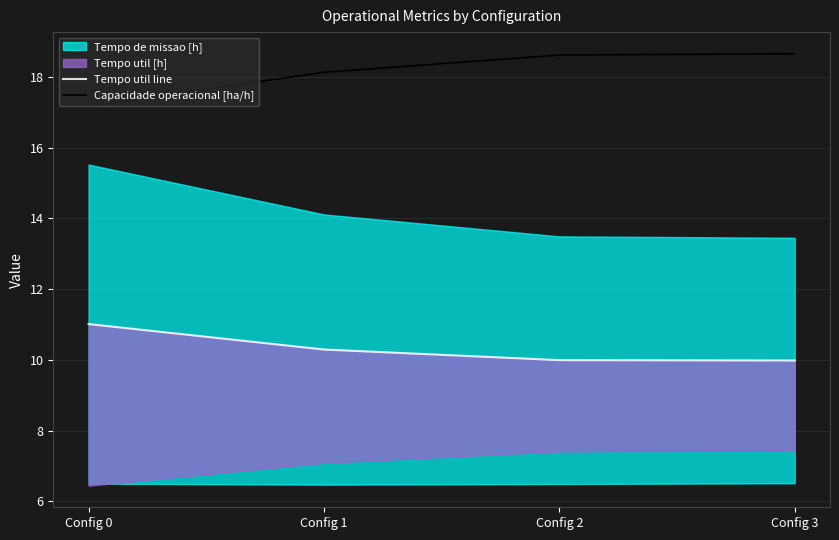

What is the value of the Tempo util line point at the 1st from the left?

11.0